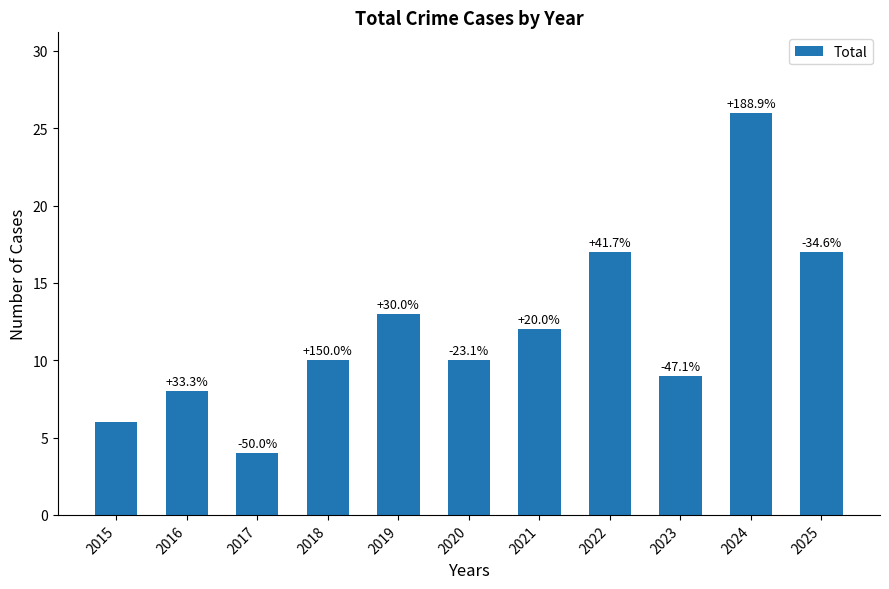

Does the chart contain any negative values?

No